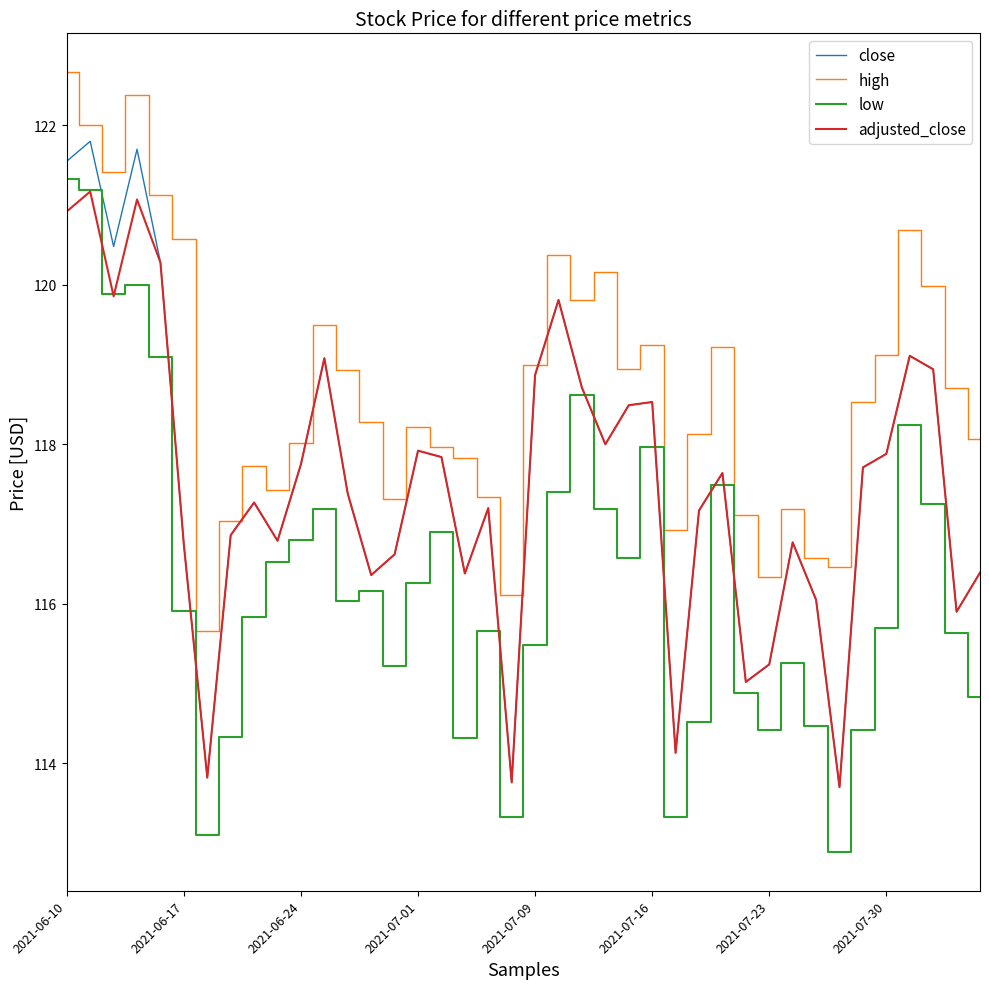

What is the maximum value for low?

121.3